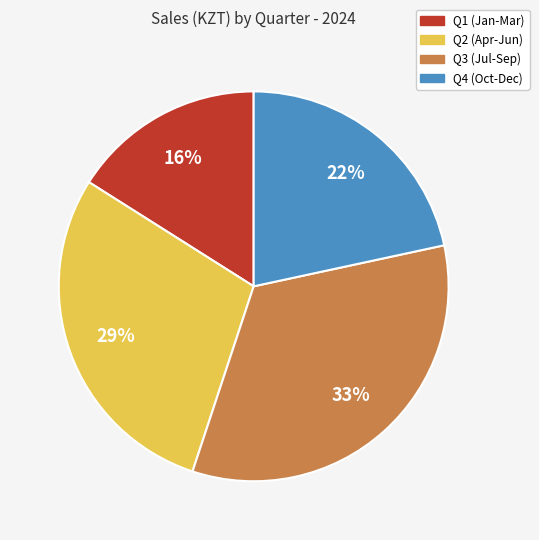

Combined, do Q2 (Apr-Jun) and Q4 (Oct-Dec) account for over 50%?

Yes